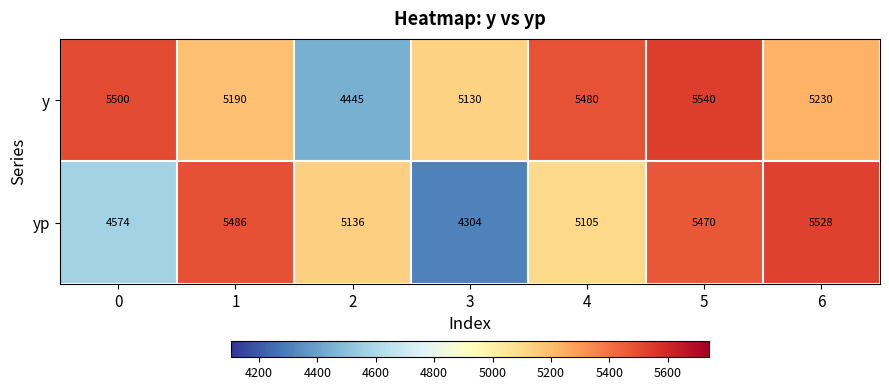

Reading left to right, transcribe all the data shown in this chart.

y: 5500	5190	4445	5130	5480	5540	5230
yp: 4574	5486	5136	4304	5105	5470	5528